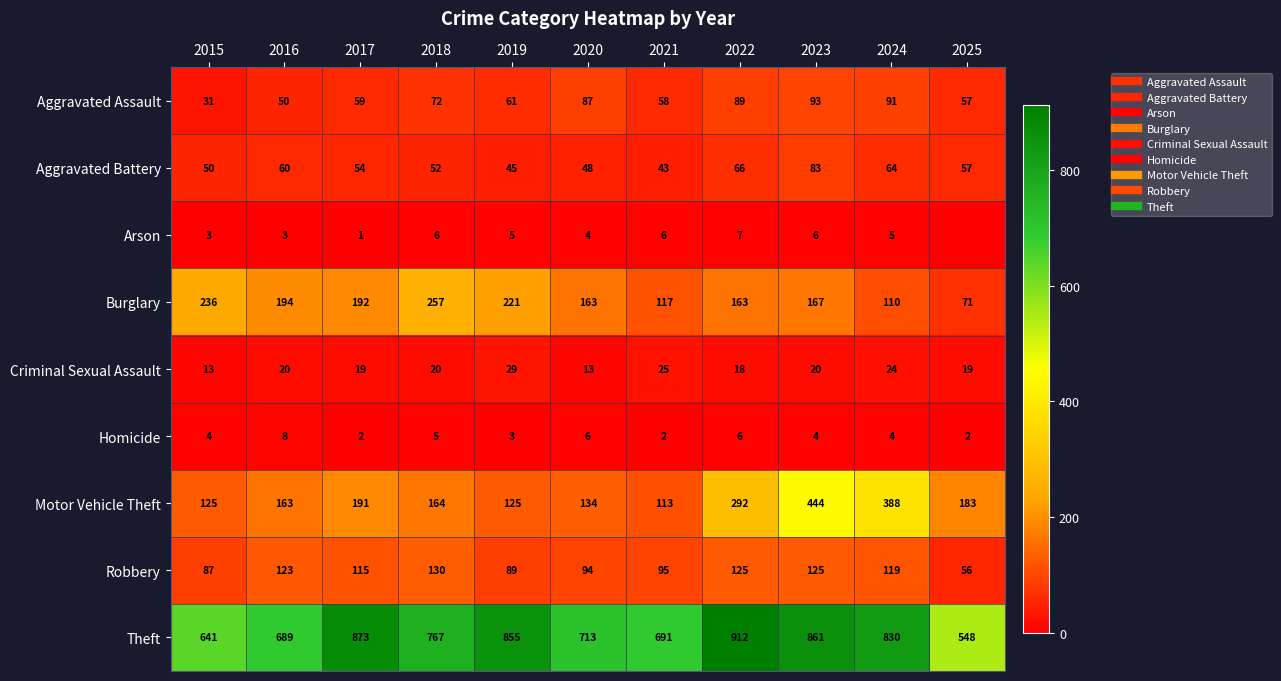

List the series in order of their peak value, highest first.

Theft, Motor Vehicle Theft, Burglary, Robbery, Aggravated Assault, Aggravated Battery, Criminal Sexual Assault, Homicide, Arson